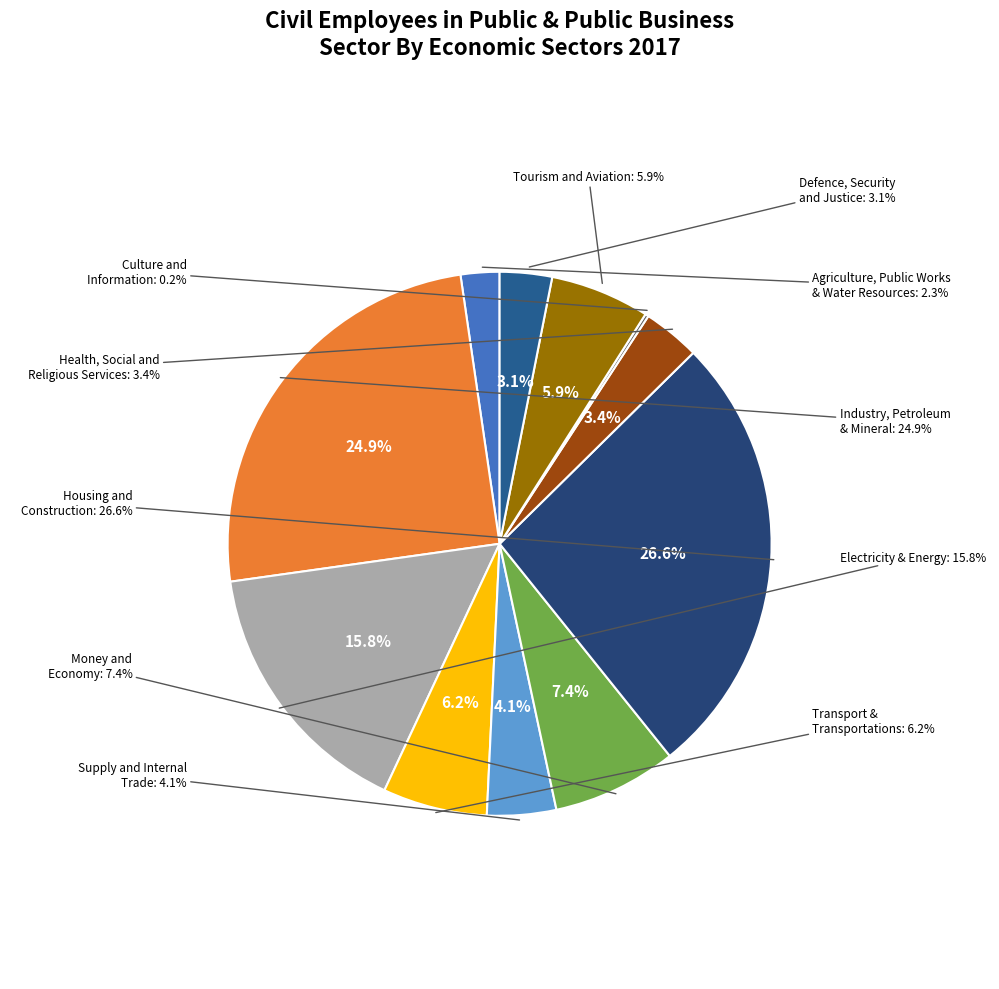

How much of the chart is everything except Health, Social and Religious Services?

96.6%